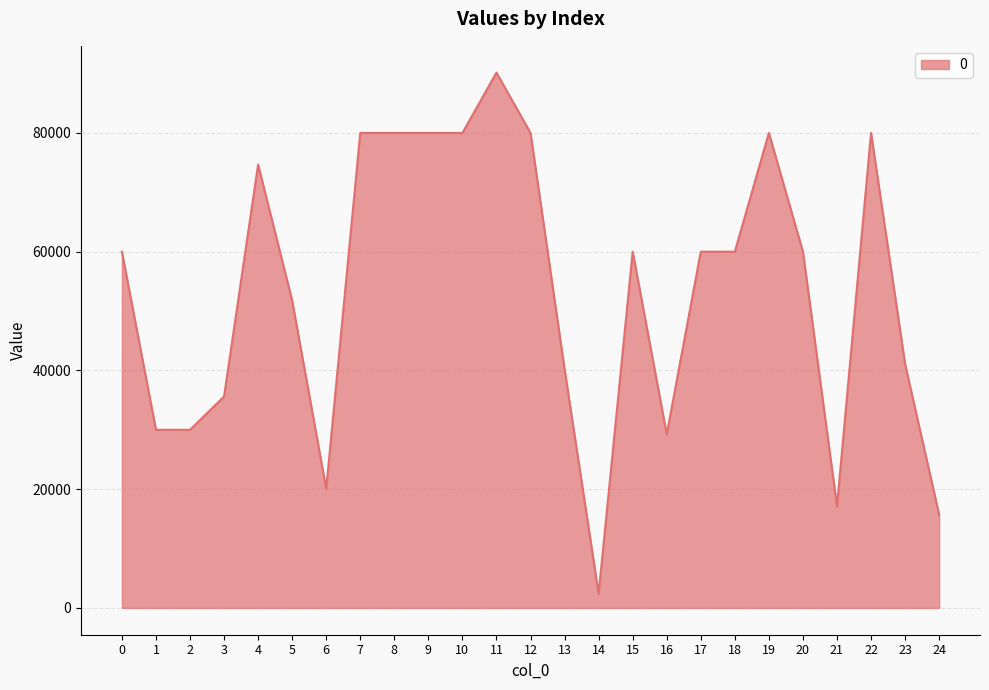

True or false: the data shows 64975 at 13.

False